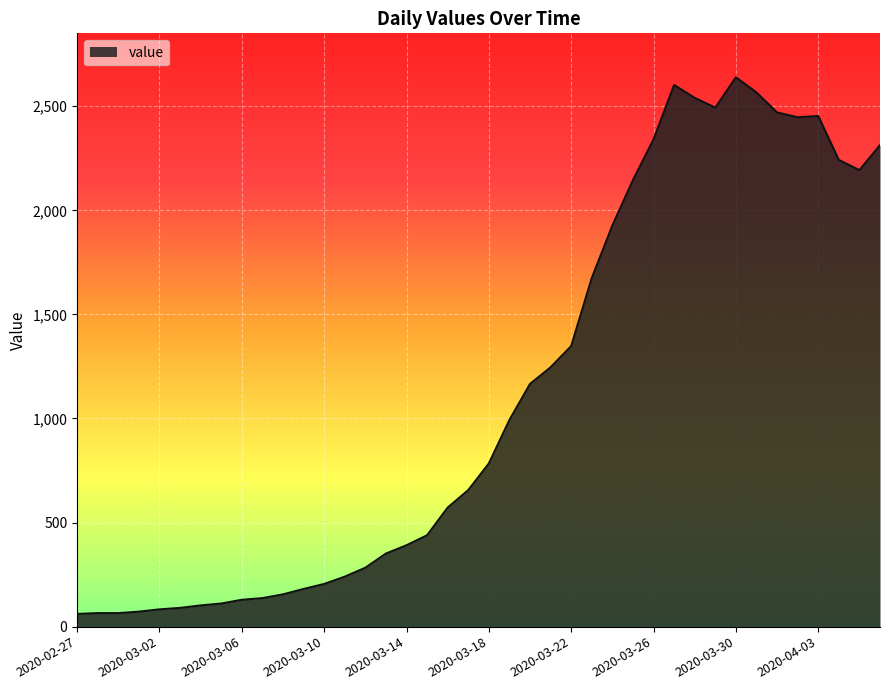

What is the smallest value displayed?

61